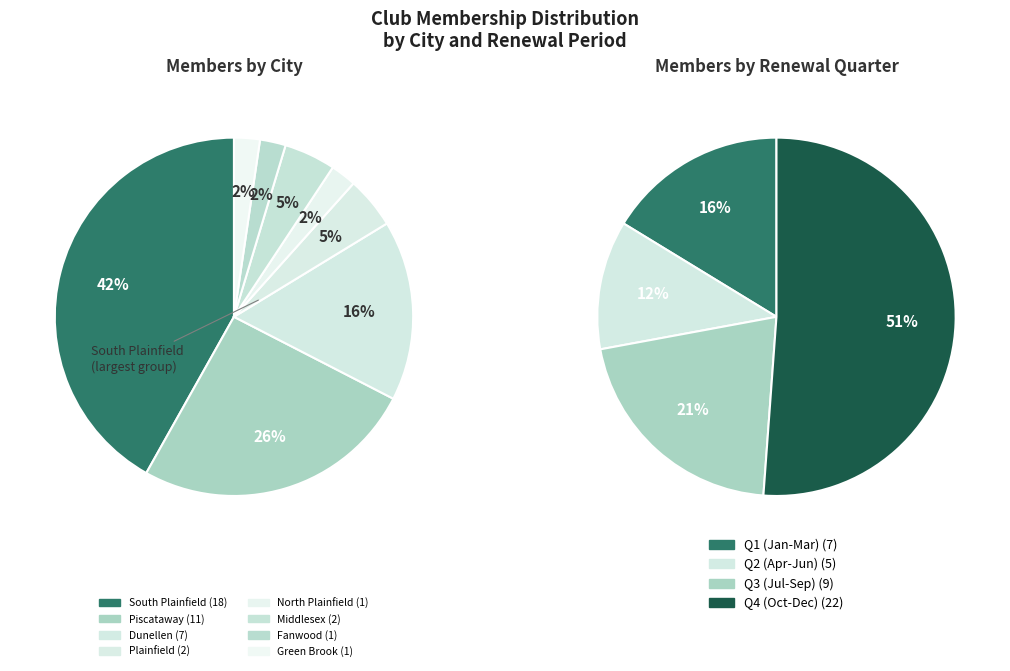

What percentage is the Middlesex slice, to the nearest percent?

5%